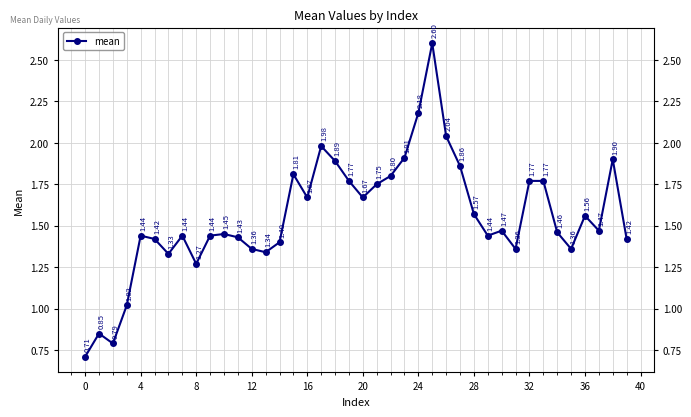

What is the difference between the second highest and second lowest values?

1.4